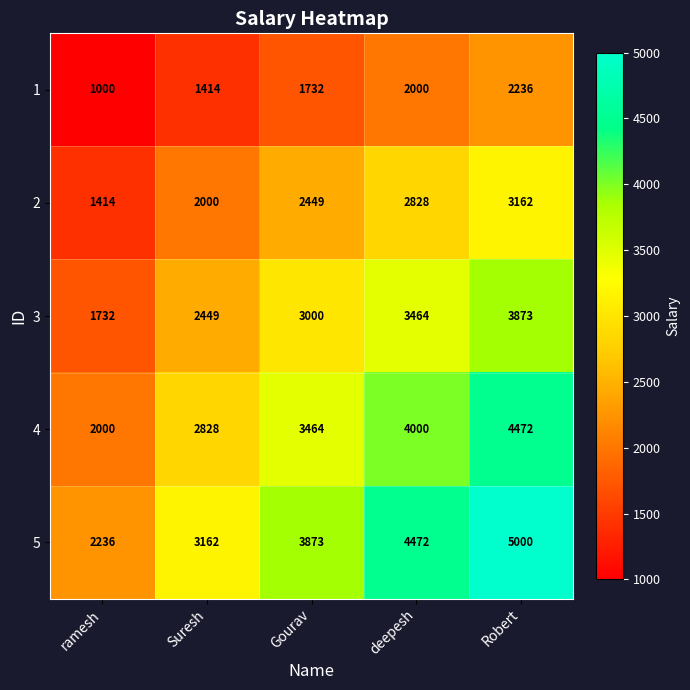

Reading left to right, extract all data points from this chart.

1: 1000	1414	1732	2000	2236
2: 1414	2000	2449	2828	3162
3: 1732	2449	3000	3464	3873
4: 2000	2828	3464	4000	4472
5: 2236	3162	3873	4472	5000